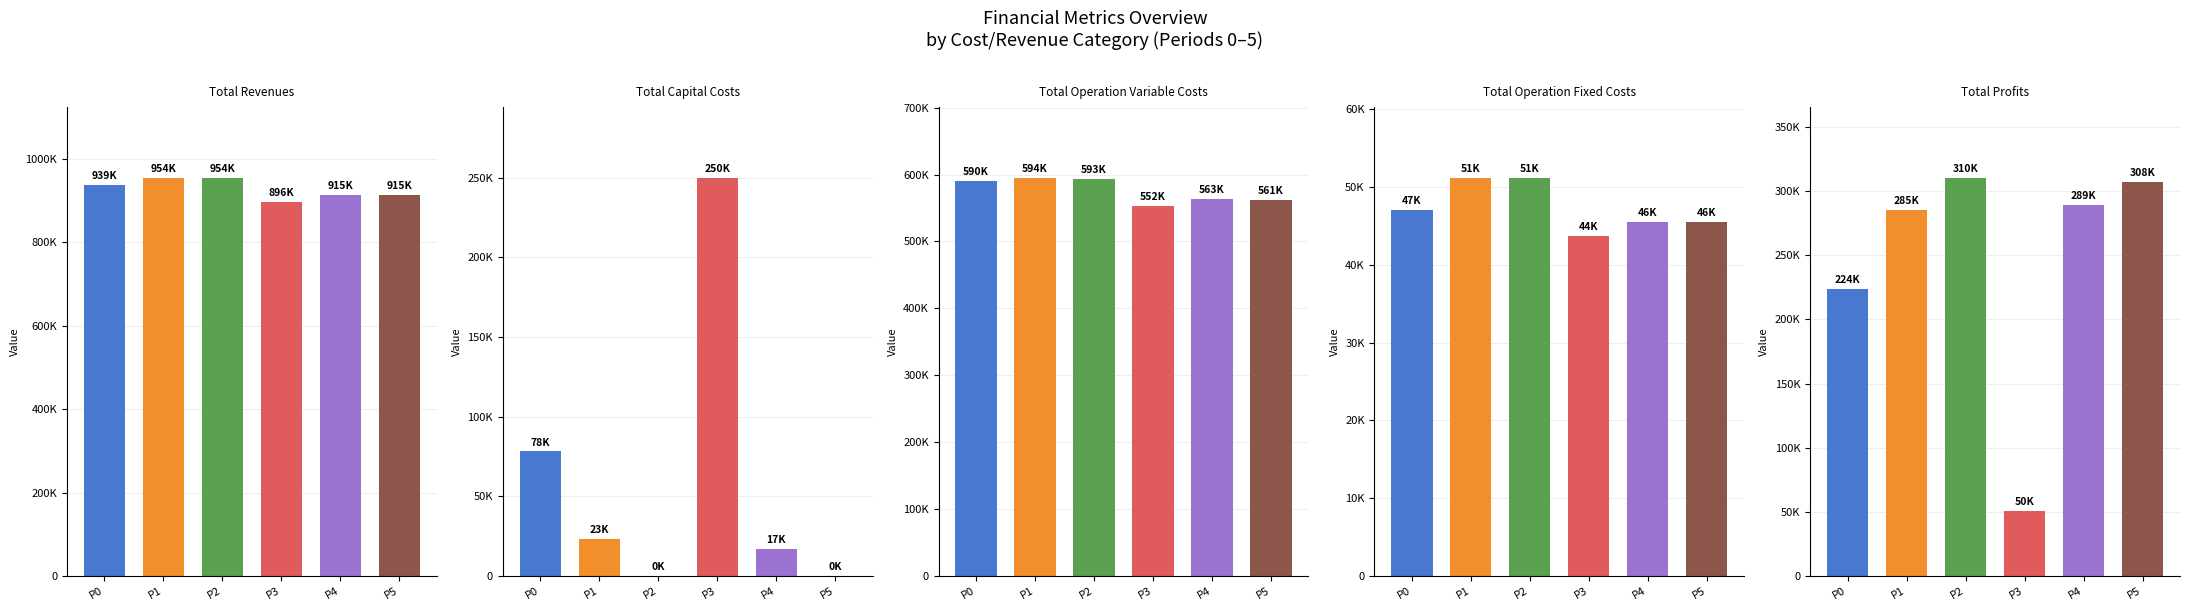

Which series has the largest range (max minus min)?

Total Profits